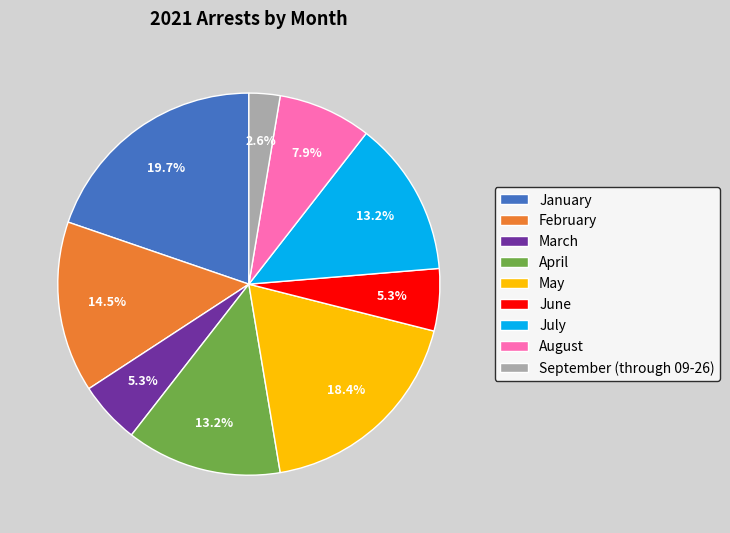

Combined, do June and February account for over 50%?

No